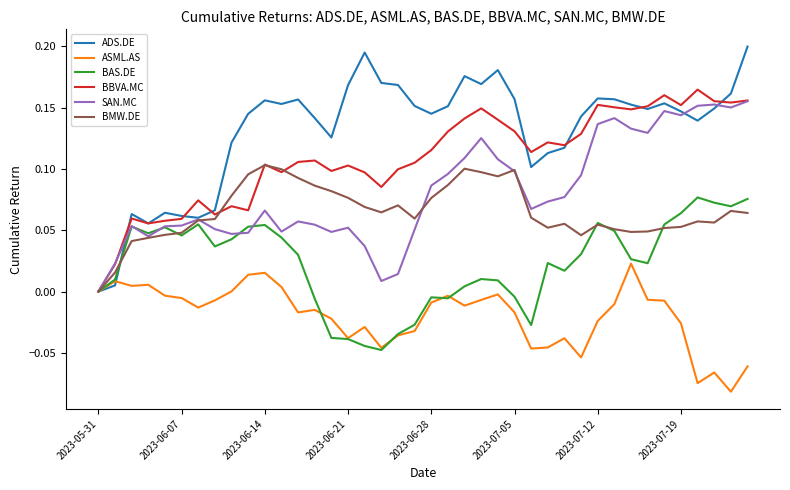

Which series has the largest total across all categories?

ADS.DE